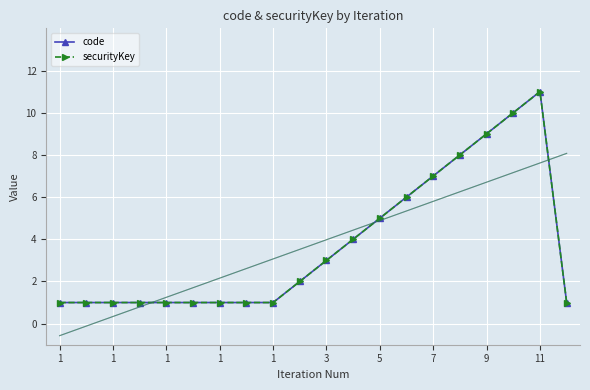

How many values in the code series exceed 2?

9